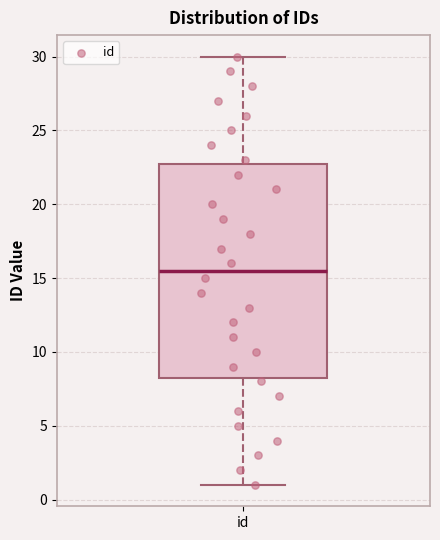

Read this box plot against the y-axis: the position of the median line, the range covered by the box, and the ends of both whiskers. The values are not printed on the chart, so give them approximately, as read against the axis.

median 15.5, box 8.5 to 23.0, whiskers 1.0 to 30.0